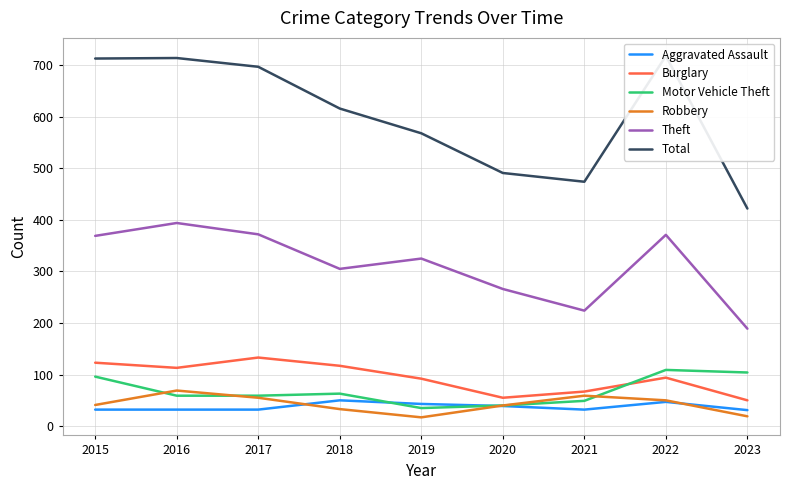

After their last crossing, which series has the higher values: Robbery or Motor Vehicle Theft?

Motor Vehicle Theft